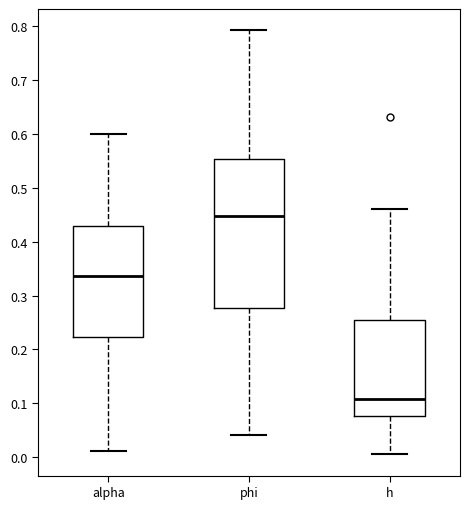

Reading left to right, read every box against the y-axis: the position of its median line, the range the box covers, and the ends of its whiskers. The values are not printed on the chart, so give them approximately, as read against the axis.

alpha: median 0.34, box 0.22 to 0.43, whiskers 0.01 to 0.60
phi: median 0.45, box 0.28 to 0.55, whiskers 0.04 to 0.79
h: median 0.11, box 0.08 to 0.26, whiskers 0.00 to 0.46